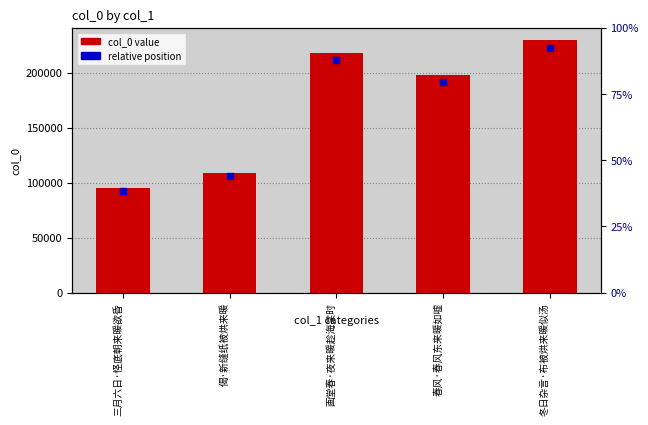

Which has a higher value, 画堂春·夜来暖趁海棠时 or 偈·新缝纸被烘来暖?

画堂春·夜来暖趁海棠时